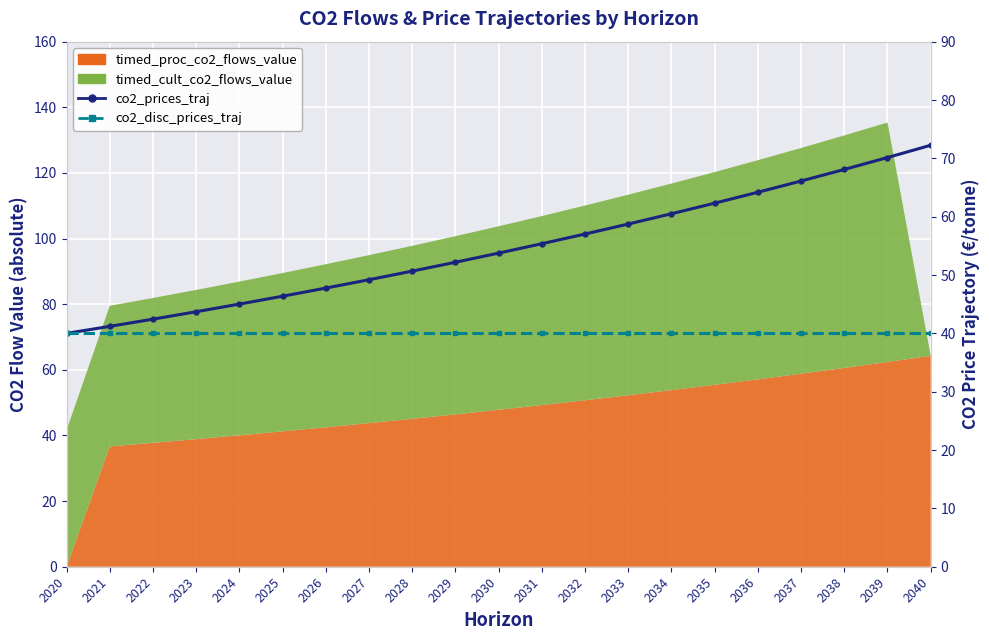

True or false: co2_disc_prices_traj has more than 0 points higher than both neighbors.

True